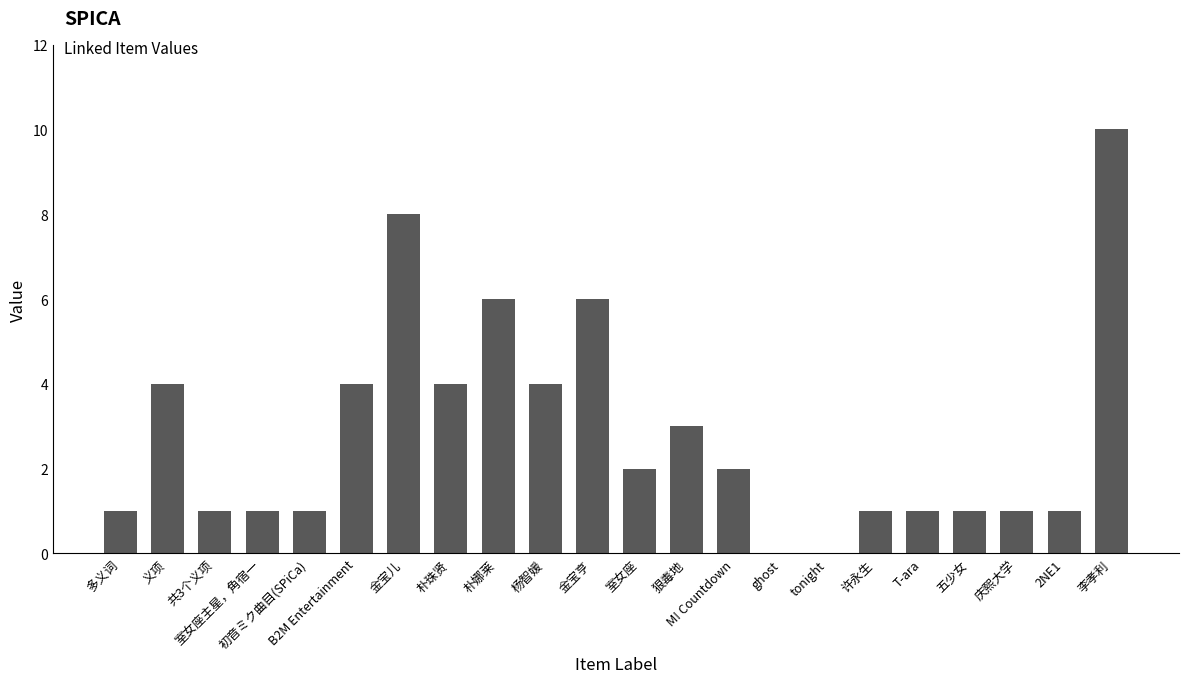

Between 义项 and 2NE1, which is larger?

义项